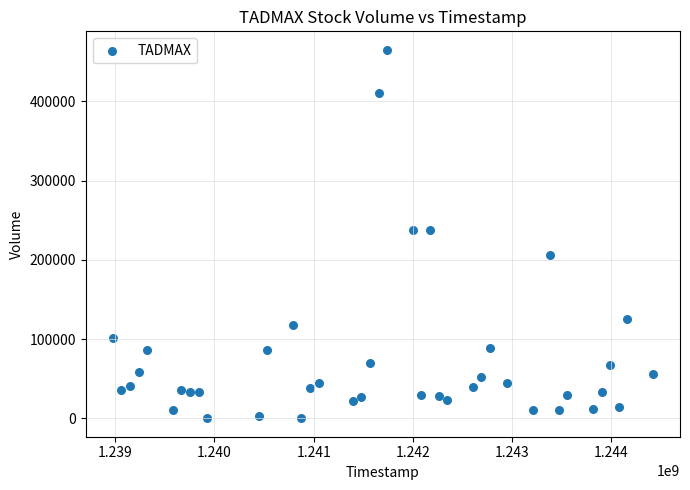

What is the range of Y values (max minus min)?

465190